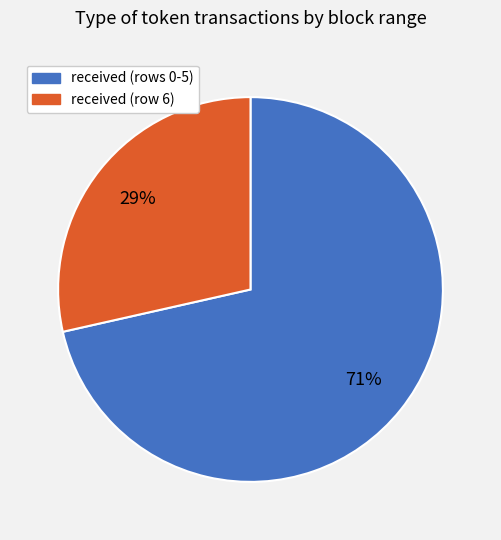

Is there a majority slice in this chart?

Yes